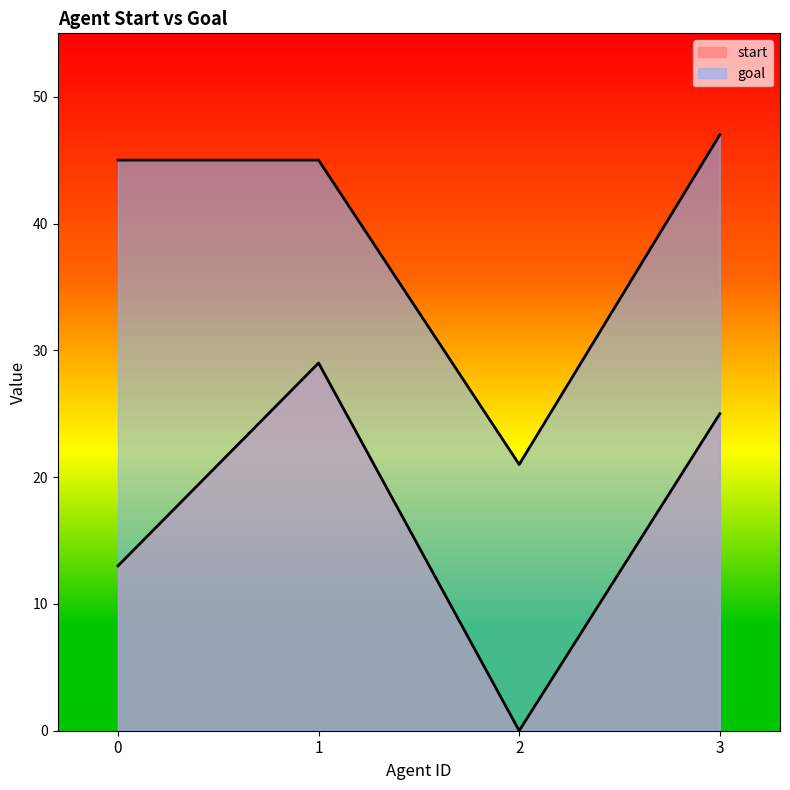

Does the chart have visible grid lines?

No